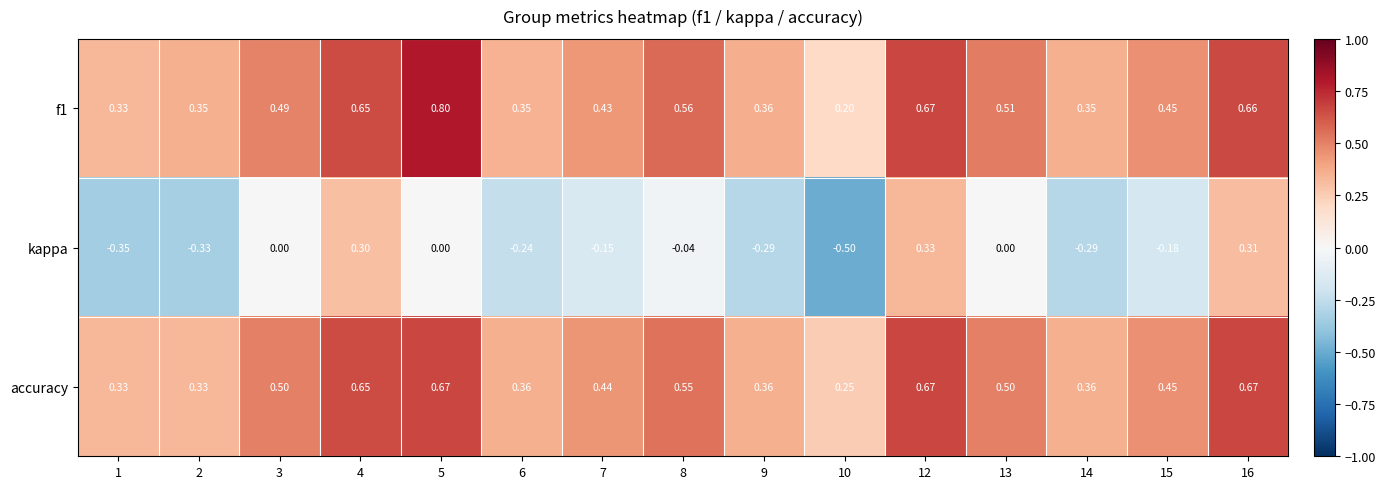

Which series changed the most between 10 and 16?

kappa